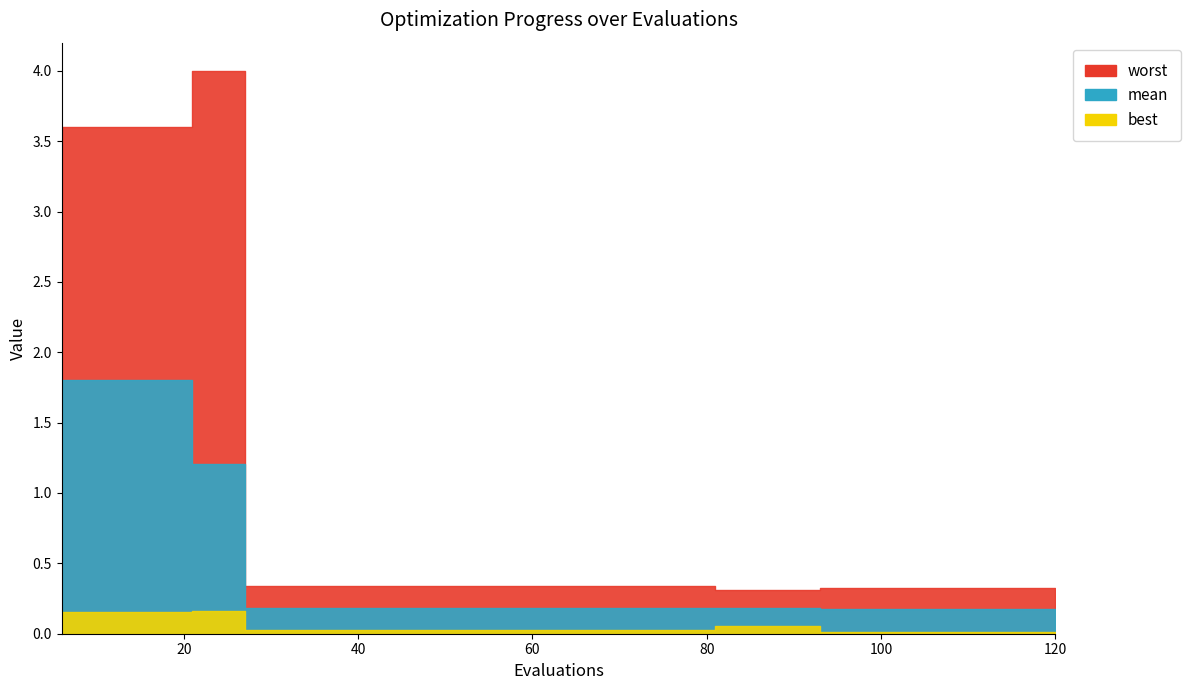

What is the difference between the highest and lowest values at 96?

0.3